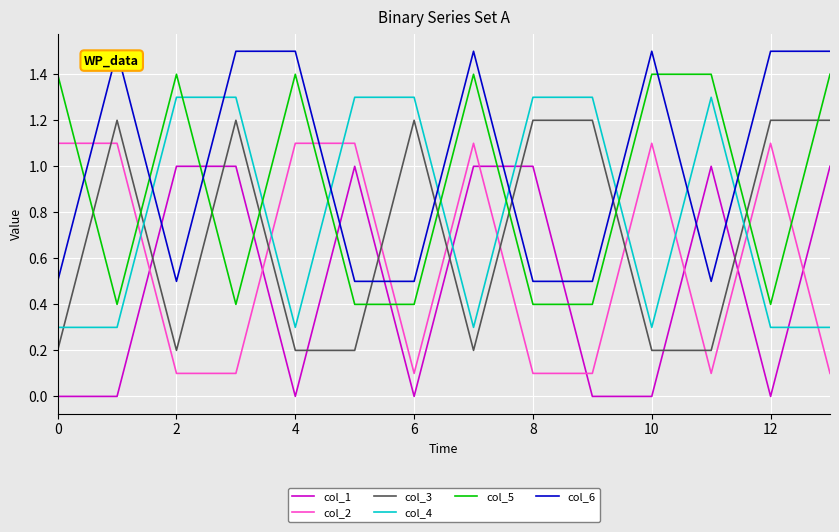

Reading left to right, extract all data points from this chart.

col_1: 0.0	0.0	1.0	1.0	0.0	1.0	0.0	1.0	1.0	0.0	0.0	1.0	0.0	1.0
col_2: 1.1	1.1	0.1	0.1	1.1	1.1	0.1	1.1	0.1	0.1	1.1	0.1	1.1	0.1
col_3: 0.2	1.2	0.2	1.2	0.2	0.2	1.2	0.2	1.2	1.2	0.2	0.2	1.2	1.2
col_4: 0.3	0.3	1.3	1.3	0.3	1.3	1.3	0.3	1.3	1.3	0.3	1.3	0.3	0.3
col_5: 1.4	0.4	1.4	0.4	1.4	0.4	0.4	1.4	0.4	0.4	1.4	1.4	0.4	1.4
col_6: 0.5	1.5	0.5	1.5	1.5	0.5	0.5	1.5	0.5	0.5	1.5	0.5	1.5	1.5